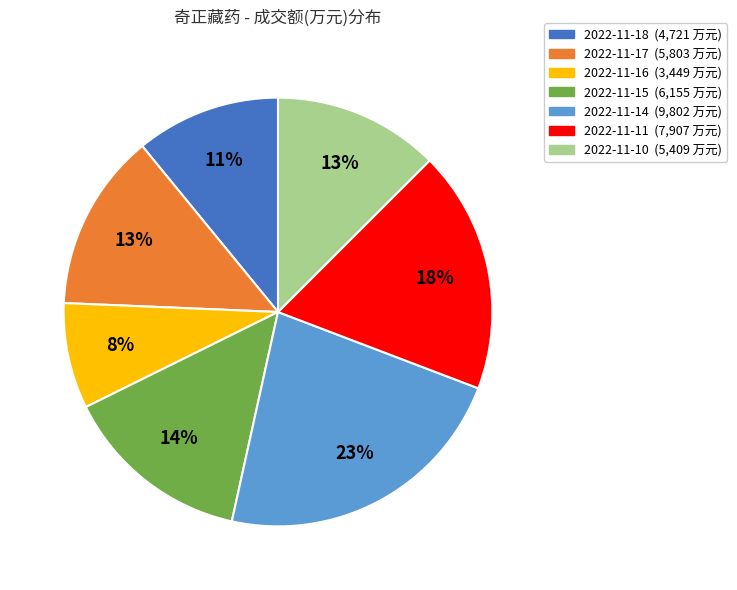

Combined, do 2022-11-14 and 2022-11-11 account for over 50%?

No